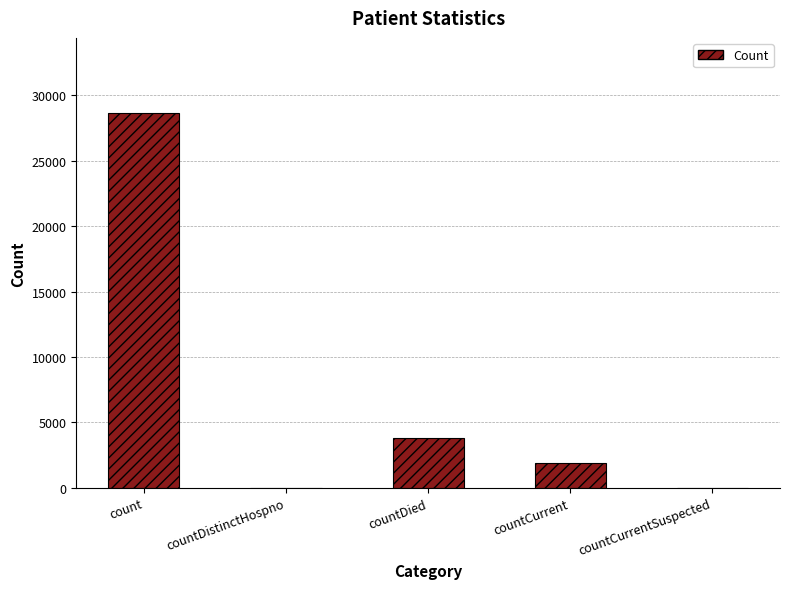

How many data points does each series have?

5